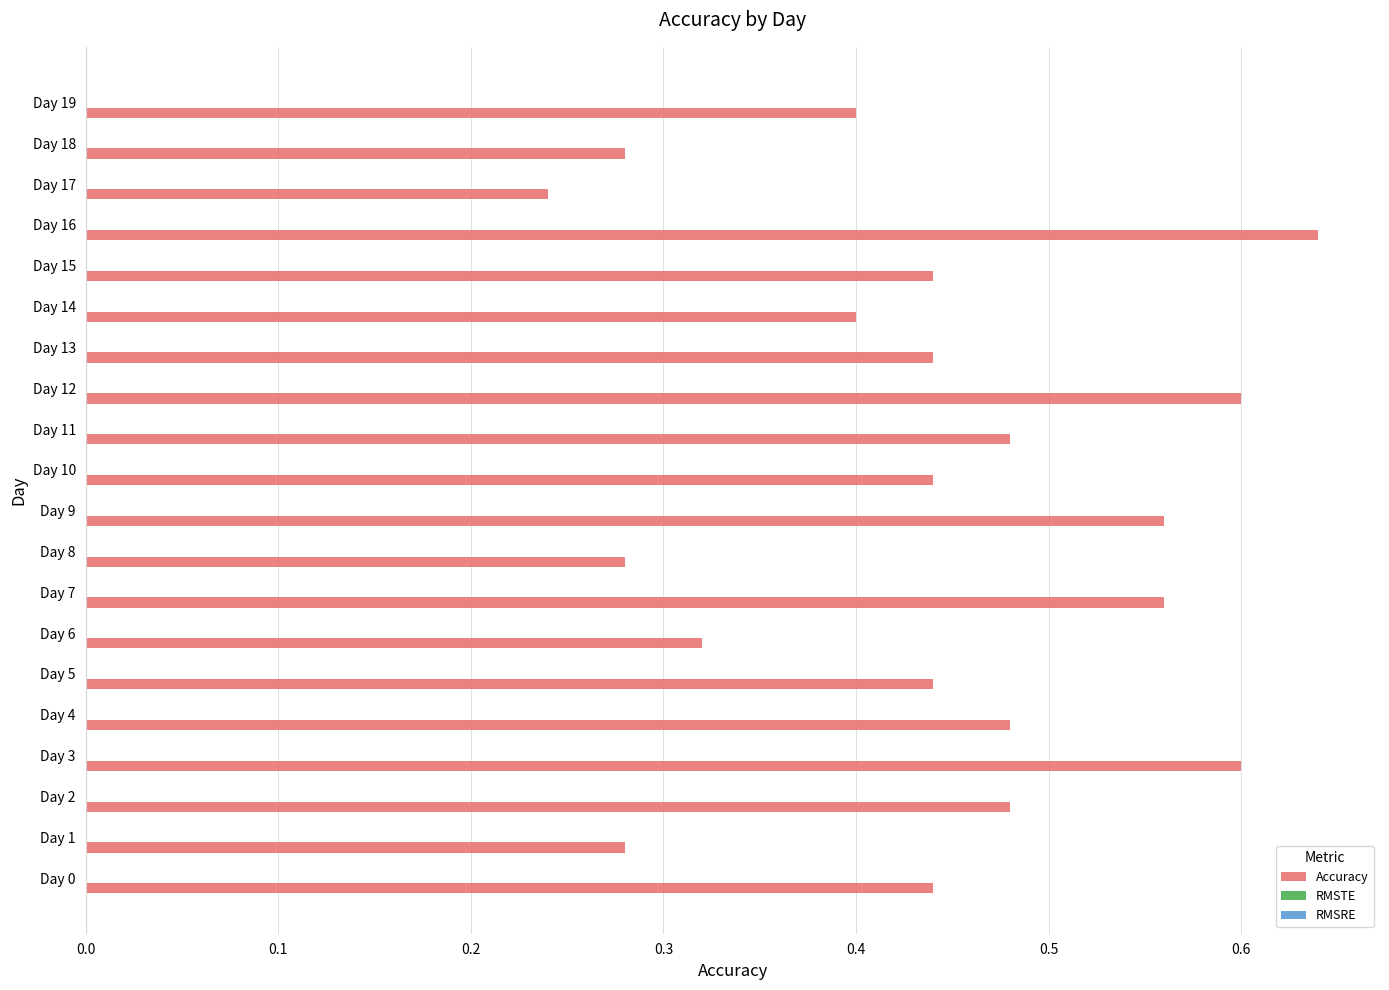

Between Day 4 and Day 7, which is larger?

Day 7